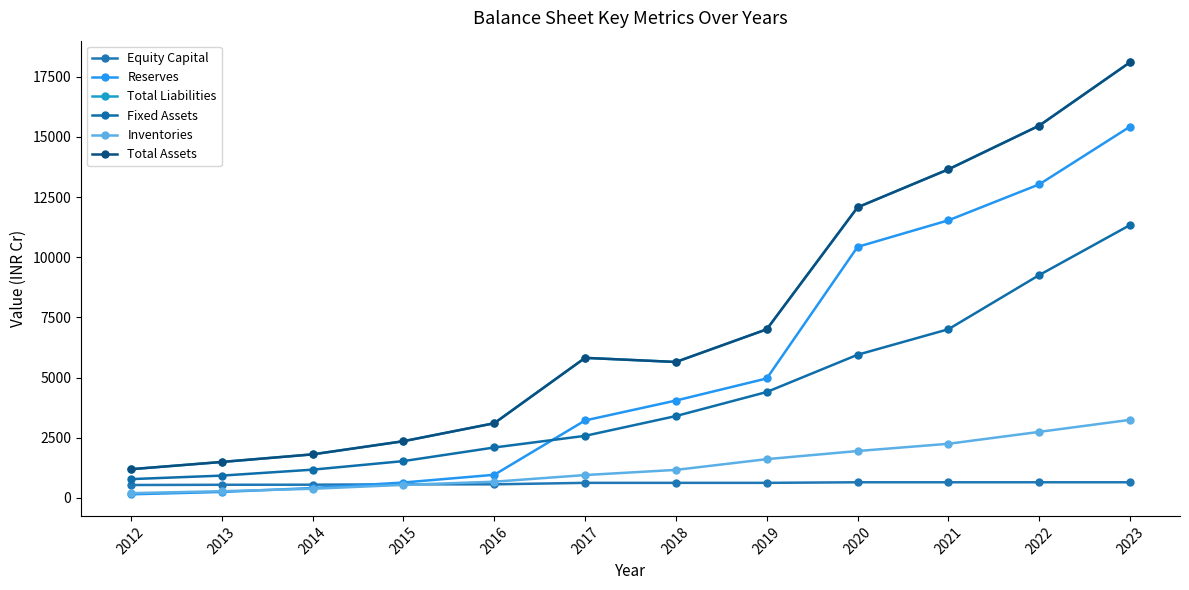

What is the difference between the Equity Capital values at 2013 and 2018?

80